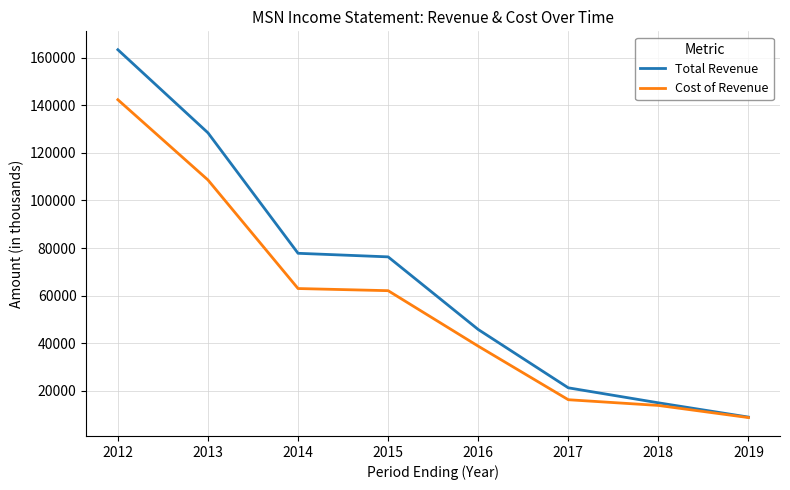

What are all the series names shown in the legend?

Total Revenue, Cost of Revenue